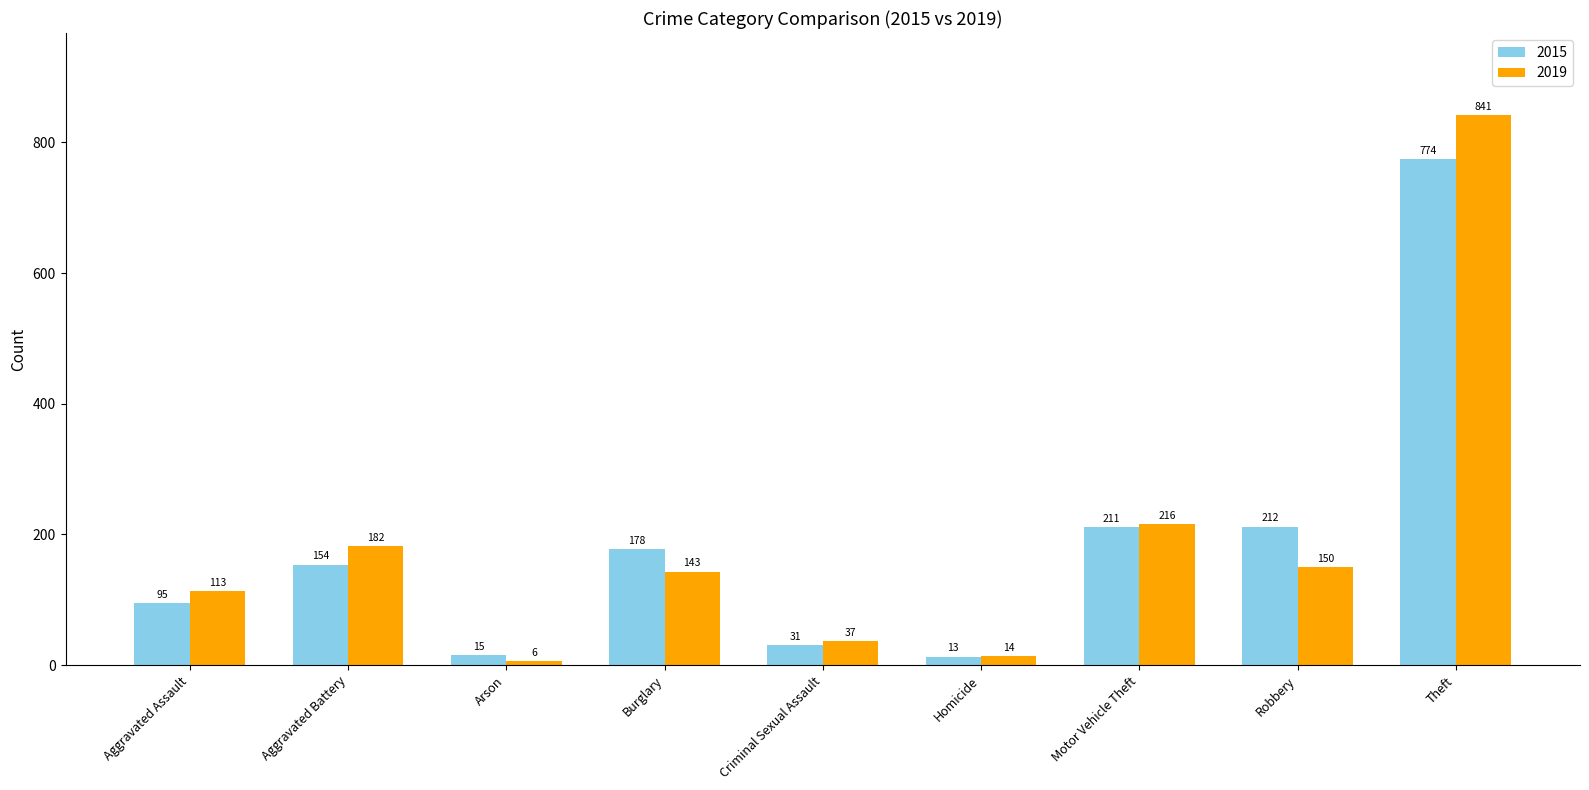

Is the value of 2015 at Aggravated Assault greater than the value of 2019 at Aggravated Battery?

No